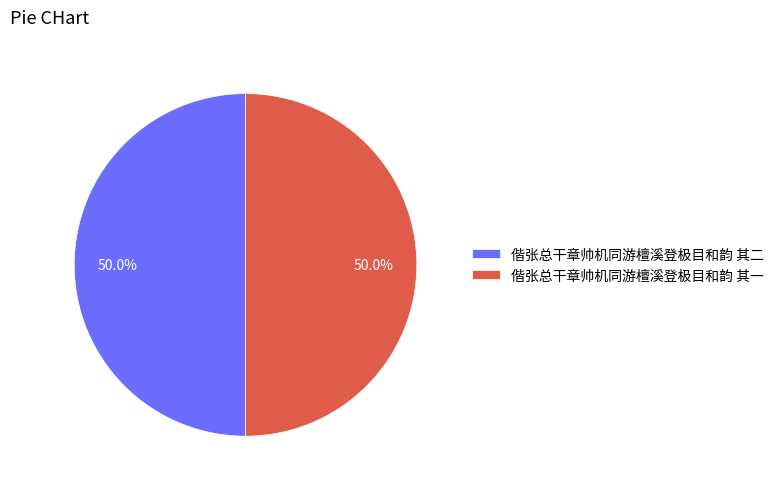

What is the ratio of the value at 偕张总干章帅机同游檀溪登极目和韵 其一 to the value at 偕张总干章帅机同游檀溪登极目和韵 其二?

1.0